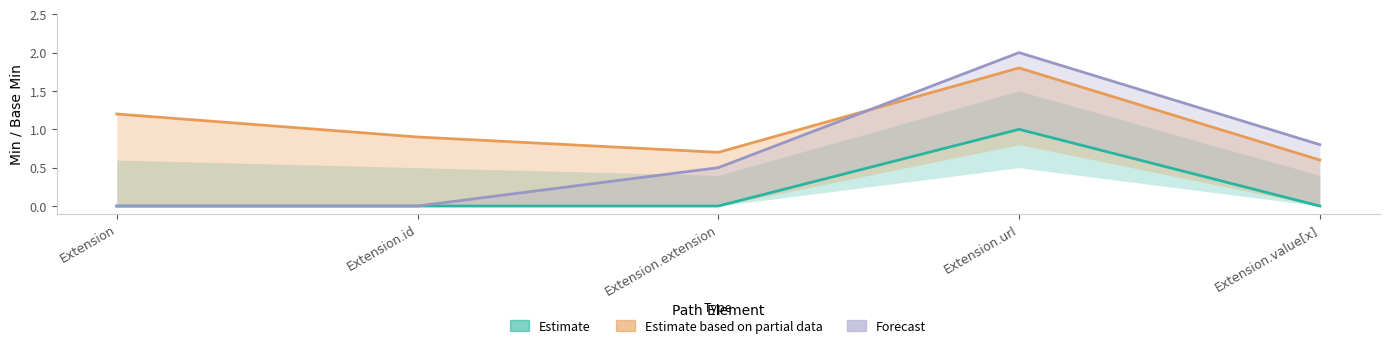

What is the difference between the Estimate based on partial data values at Extension.id and Extension.url?

0.9